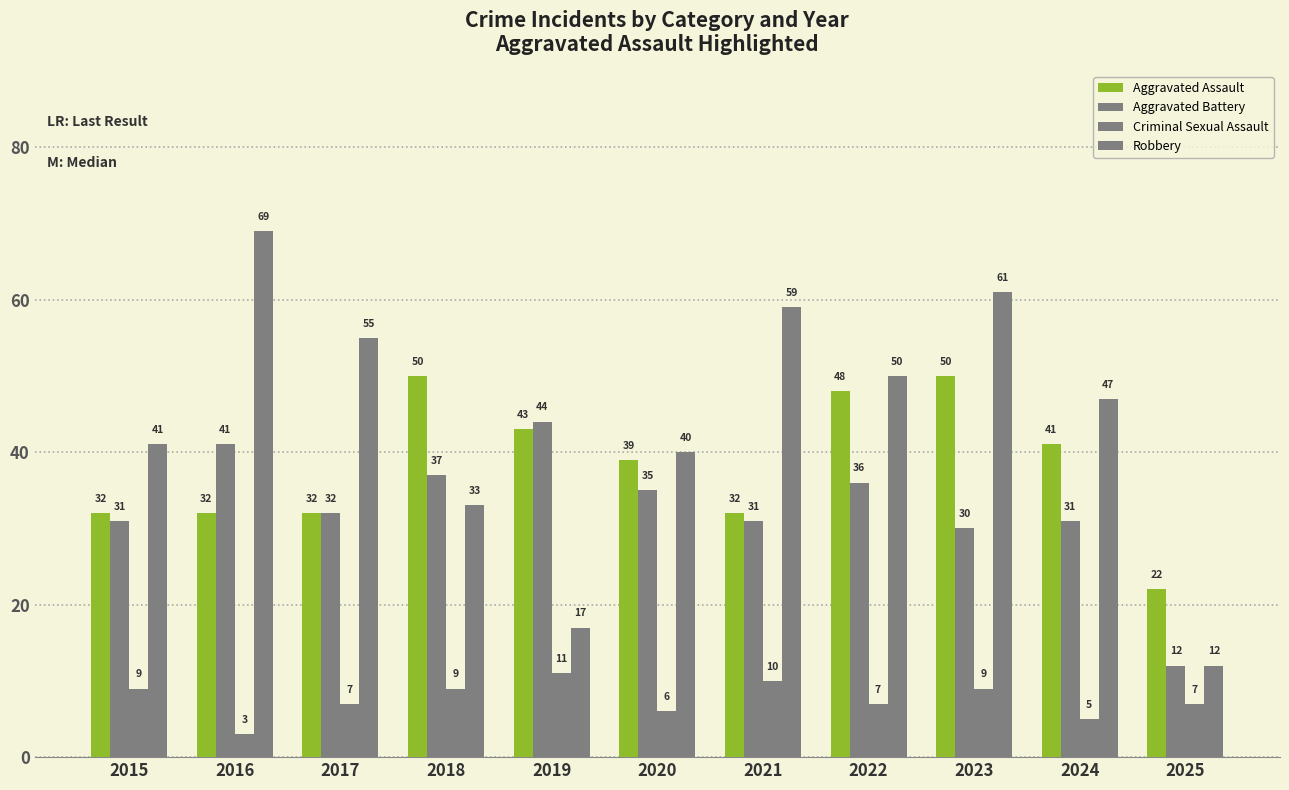

True or false: Criminal Sexual Assault has a value of 7 at 2025.

True